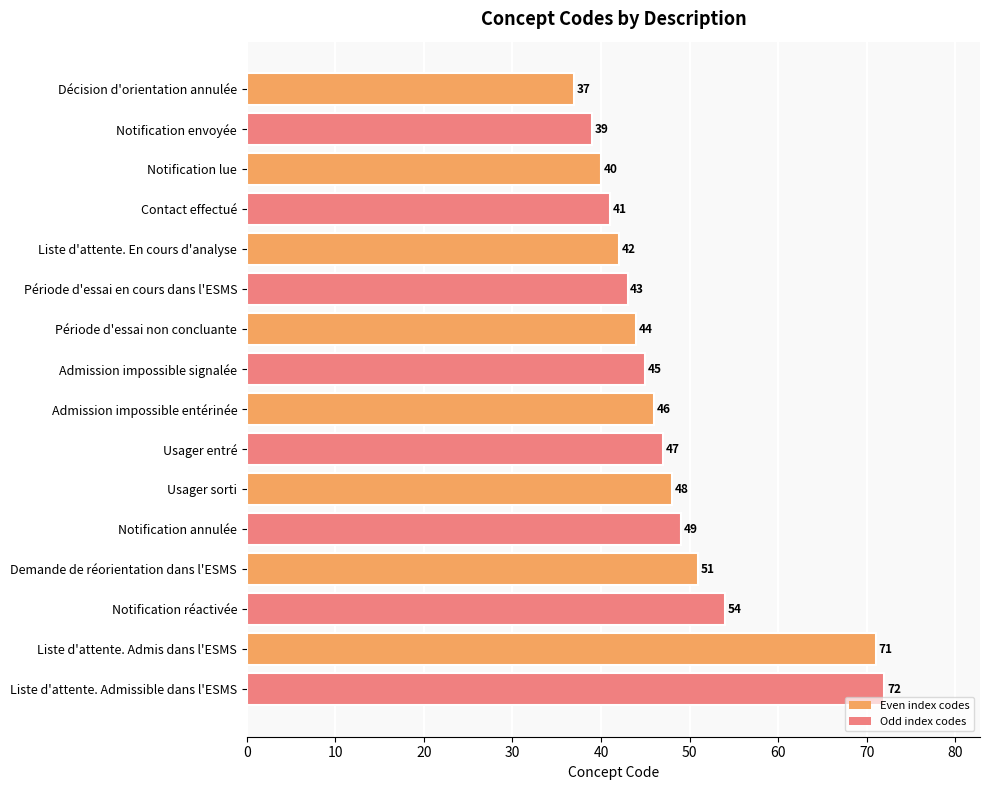

What is the difference between the maximum and minimum values?

35